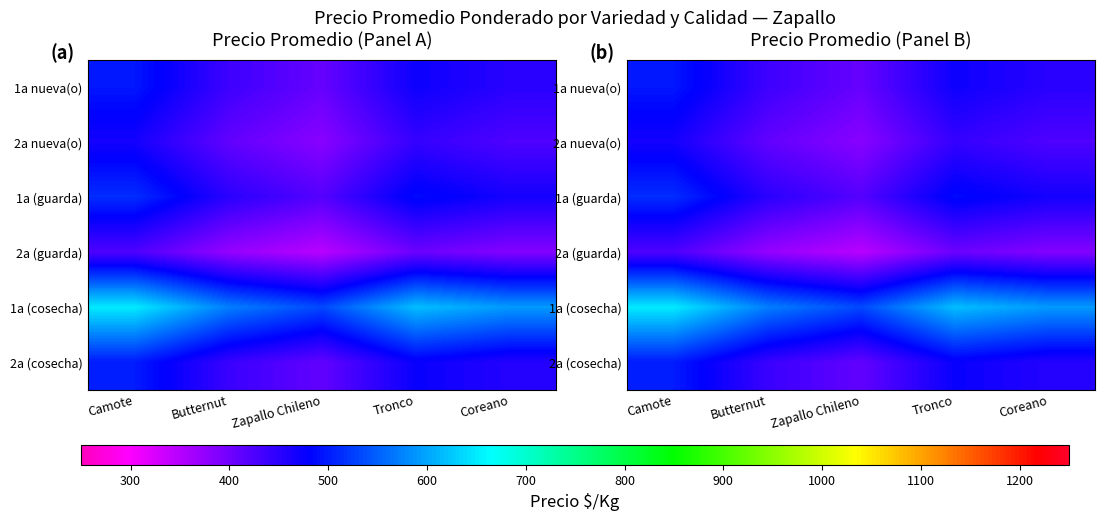

Is it true that 1a nueva(o) equals 705.9 at Tronco?

False